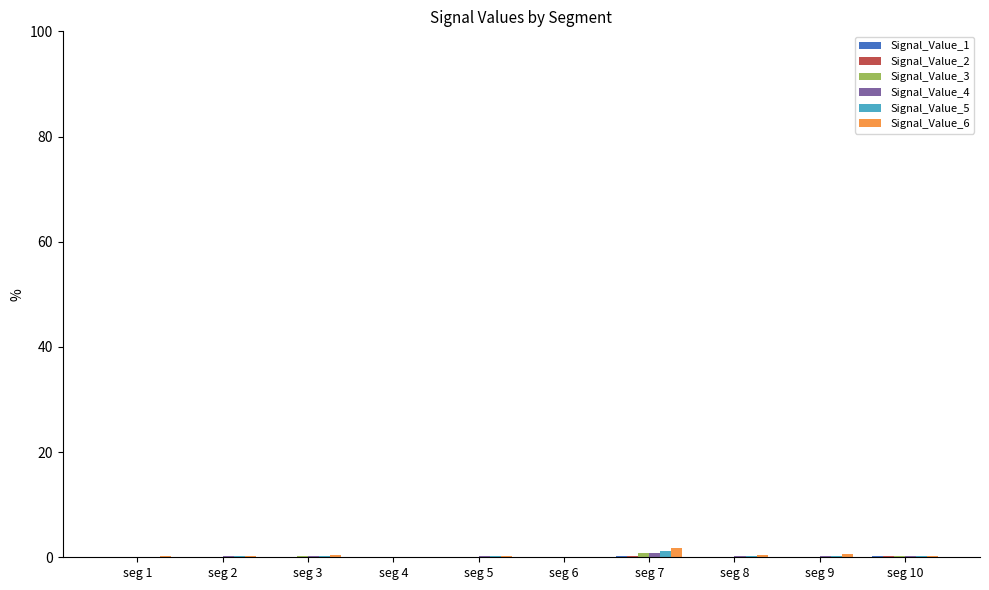

True or false: Signal_Value_5 has a value of 1.2 at seg 7.

True